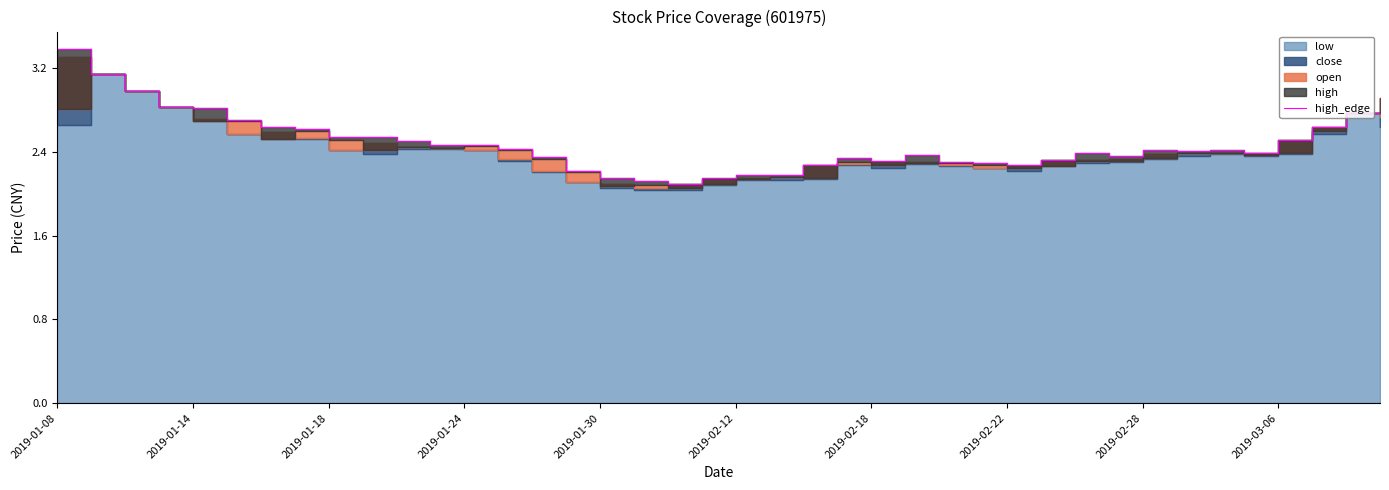

At which category does the data reach its first local valley?

18